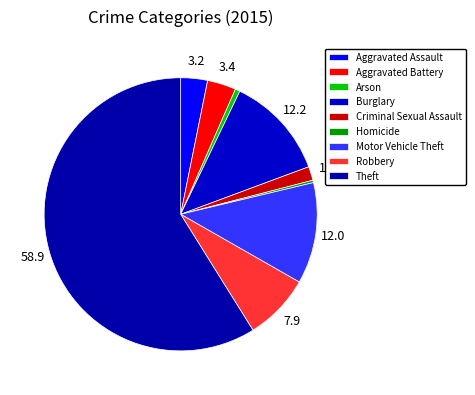

How many segments does this pie chart have?

9